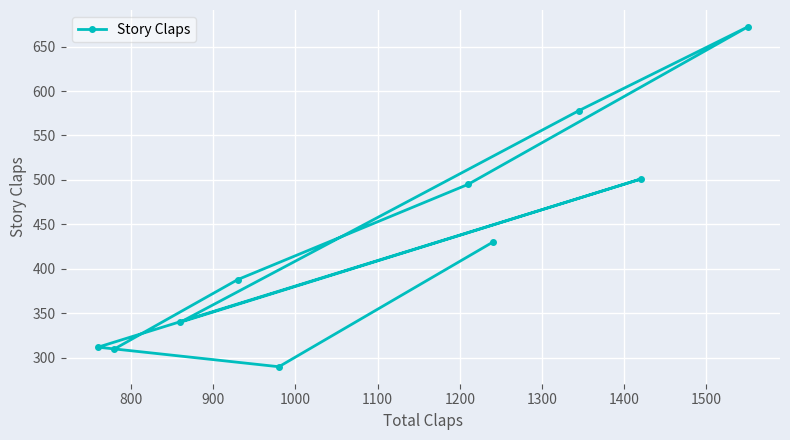

What is the value of the 4th point from the left?

388